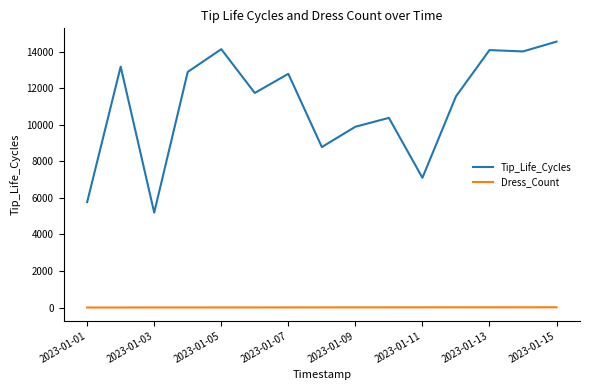

What is the minimum value shown in the chart?

1